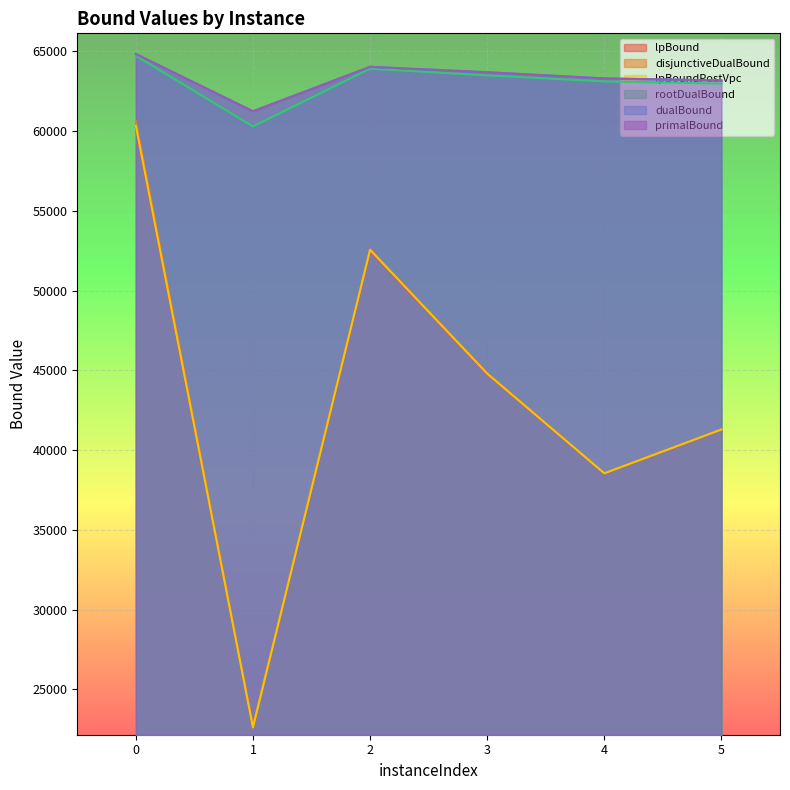

Reading left to right, list all the values displayed in this chart.

lpBound: 60224.1	22613.9	52493.6	44764.8	38528.3	41295.2
disjunctiveDualBound: 60613.0	22706.6	52593.7	44837.7	38548.8	41295.2
lpBoundPostVpc: 60326.8	22613.9	52553.7	44792.2	38547.0	41295.2
rootDualBound: 64722.2	60288.2	63910.3	63489.4	63115.4	62976.1
dualBound: 64826.6	61236.1	64024.5	63684.4	63297.4	63168.2
primalBound: 64829.6	61242.2	64028.5	63687.7	63302.5	63174.4